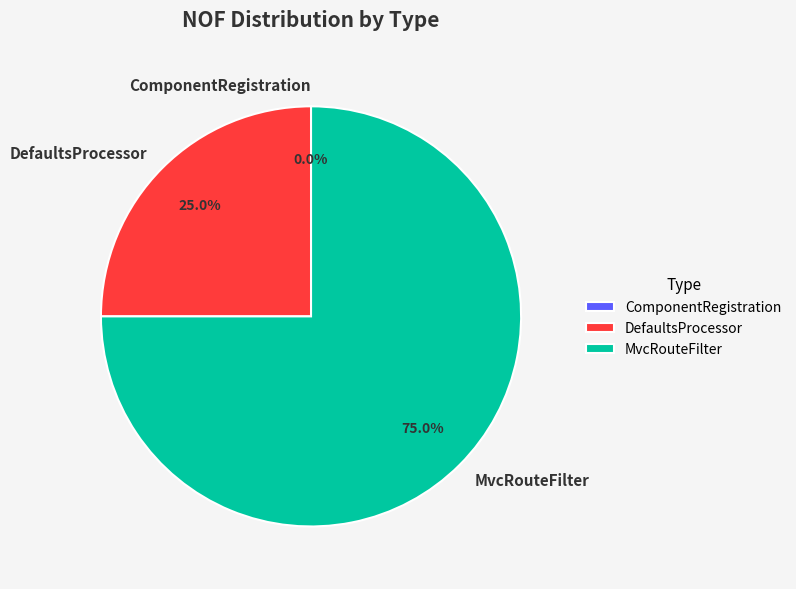

To the nearest percent, what is the difference between the largest and smallest slice percentages?

75%